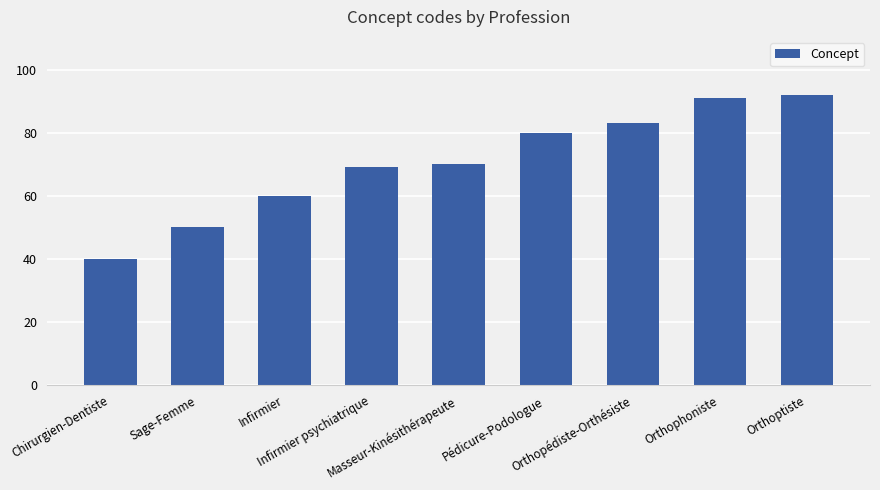

Rank the categories by value from lowest to highest.

Chirurgien-Dentiste, Sage-Femme, Infirmier, Infirmier psychiatrique, Masseur-Kinésithérapeute, Pédicure-Podologue, Orthopédiste-Orthésiste, Orthophoniste, Orthoptiste